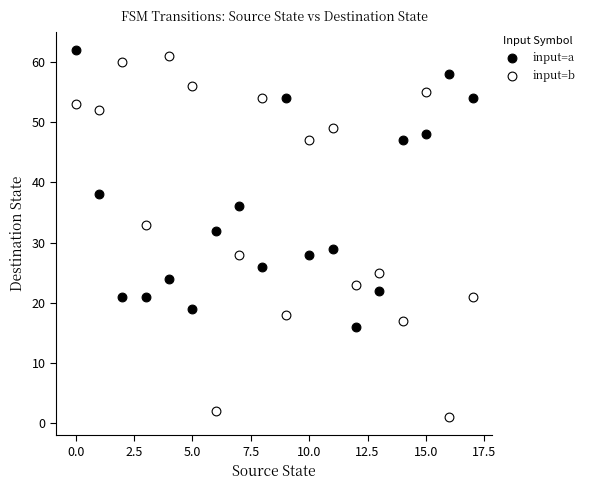

Across all series, what Y value is closest to 31?

32